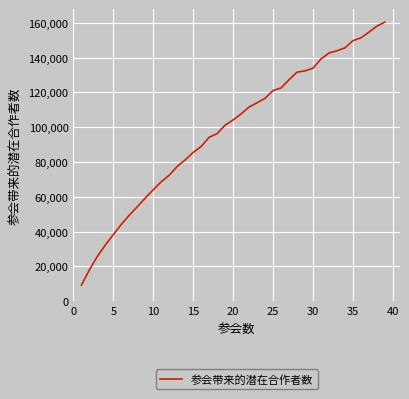

What is the maximum value shown in the chart?

160437.6